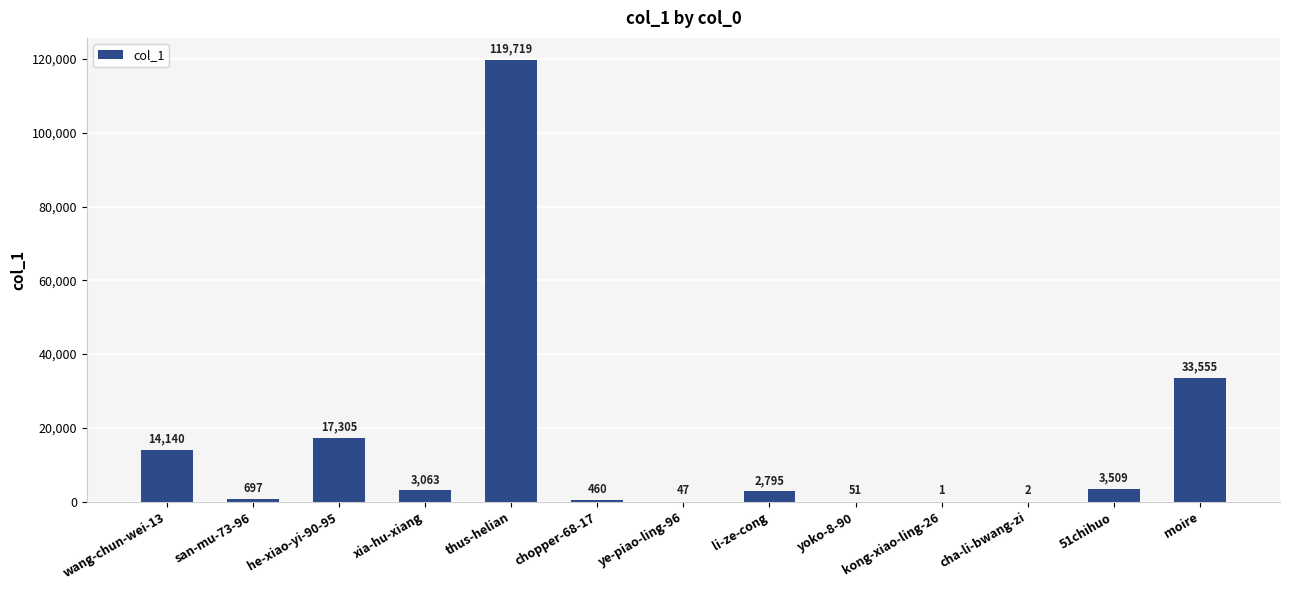

The value at cha-li-bwang-zi is 2. True or false?

True